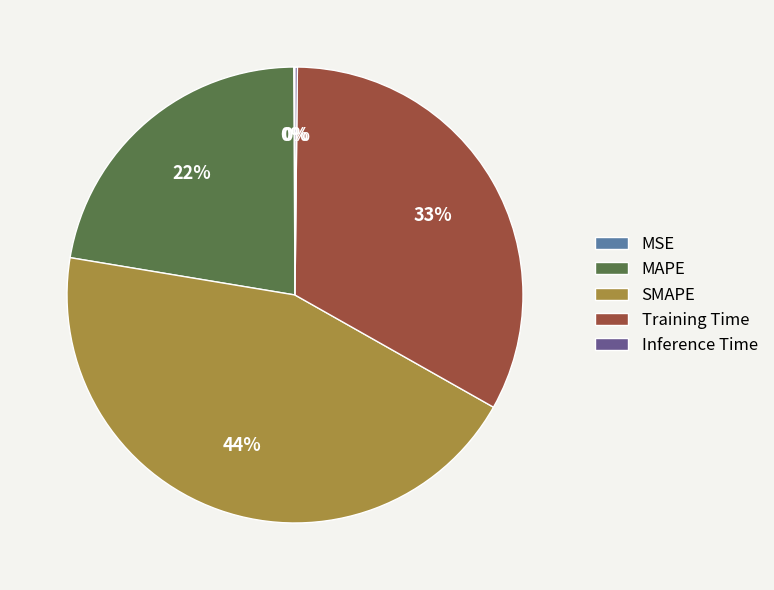

What is the largest slice in the pie chart?

SMAPE